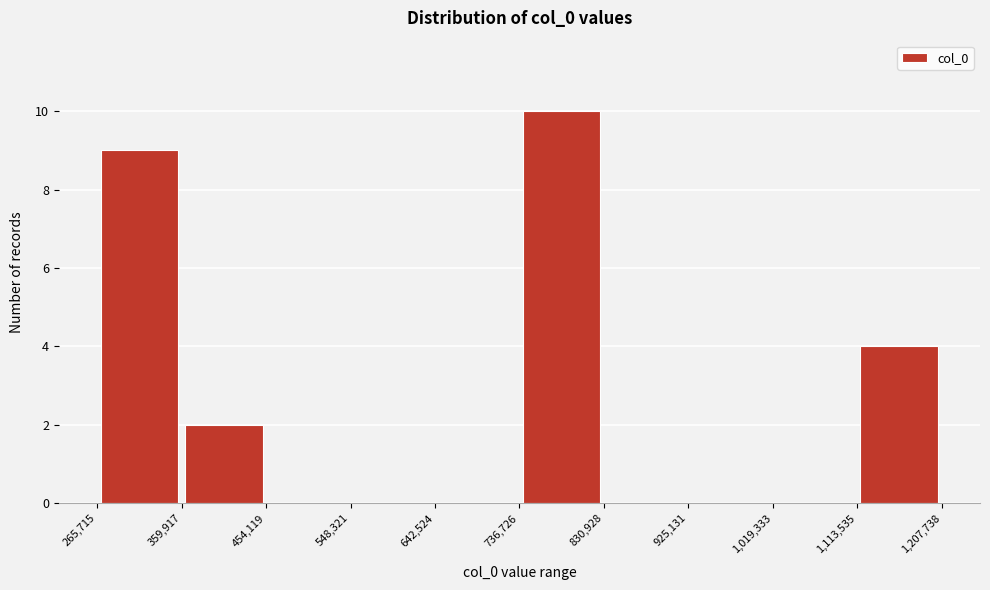

Over which range of the x-axis is the bar tallest?

736,726 to 830,928